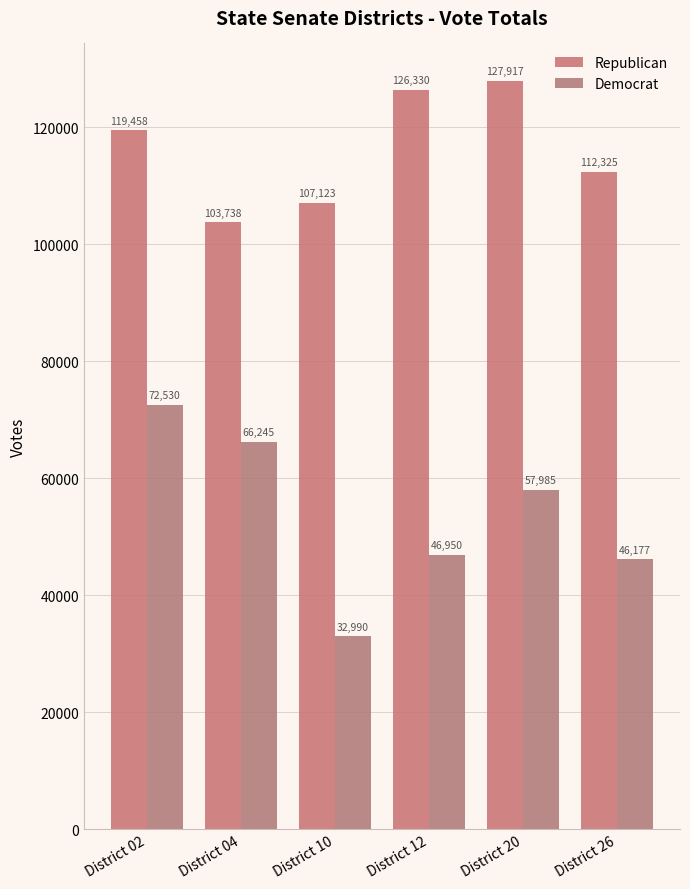

What is the value of the Republican bar at the 6th from the left?

112325